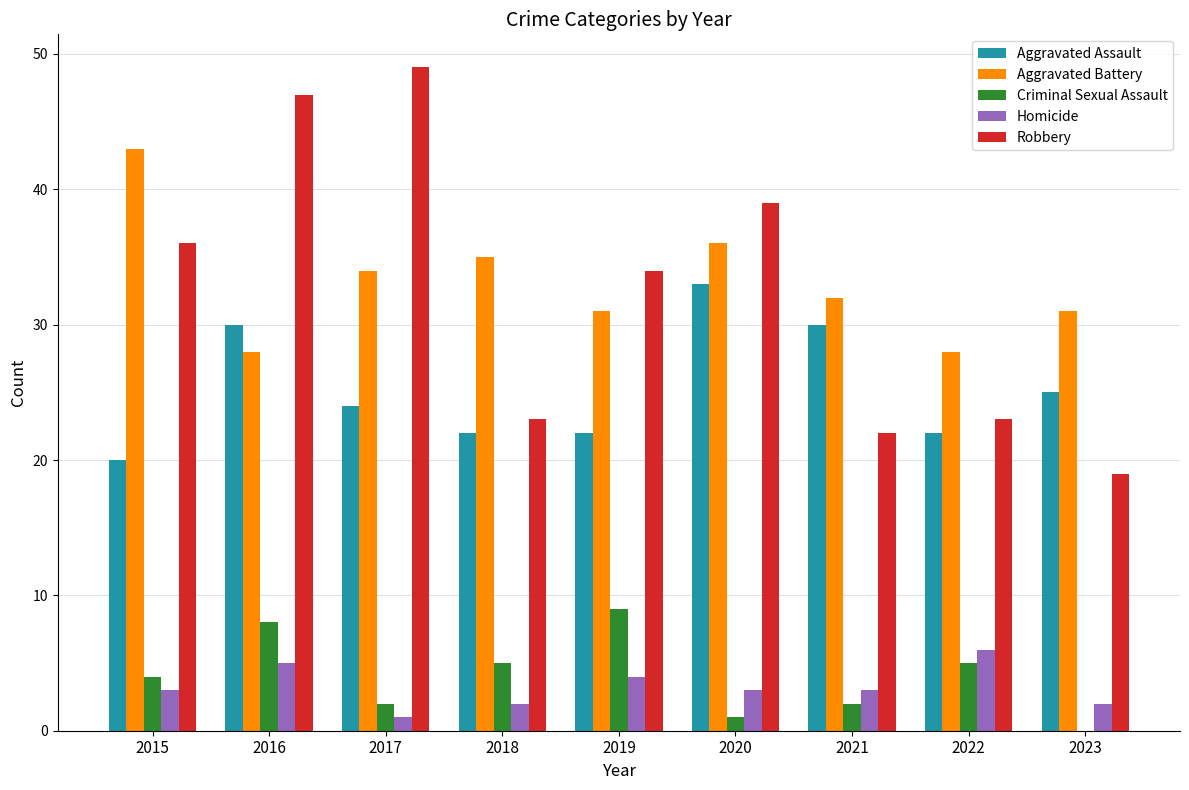

What are all the series names shown in the legend?

Aggravated Assault, Aggravated Battery, Criminal Sexual Assault, Homicide, Robbery